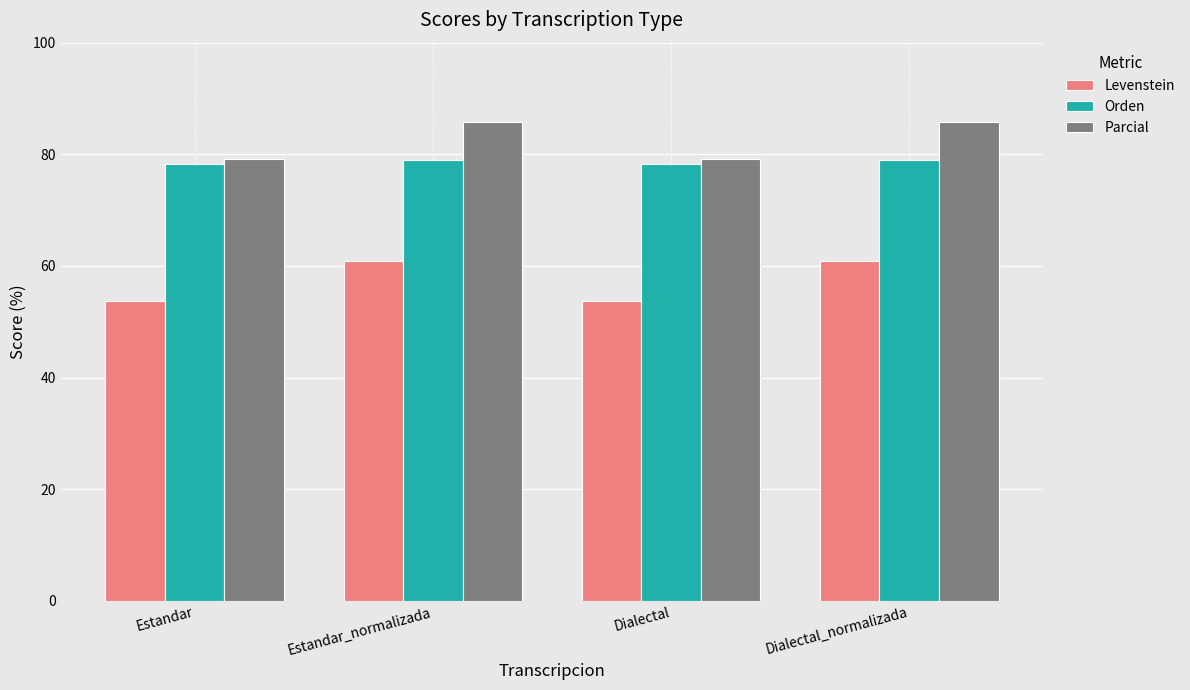

What is the sum of the Levenstein values at Estandar_normalizada and Estandar?

114.6